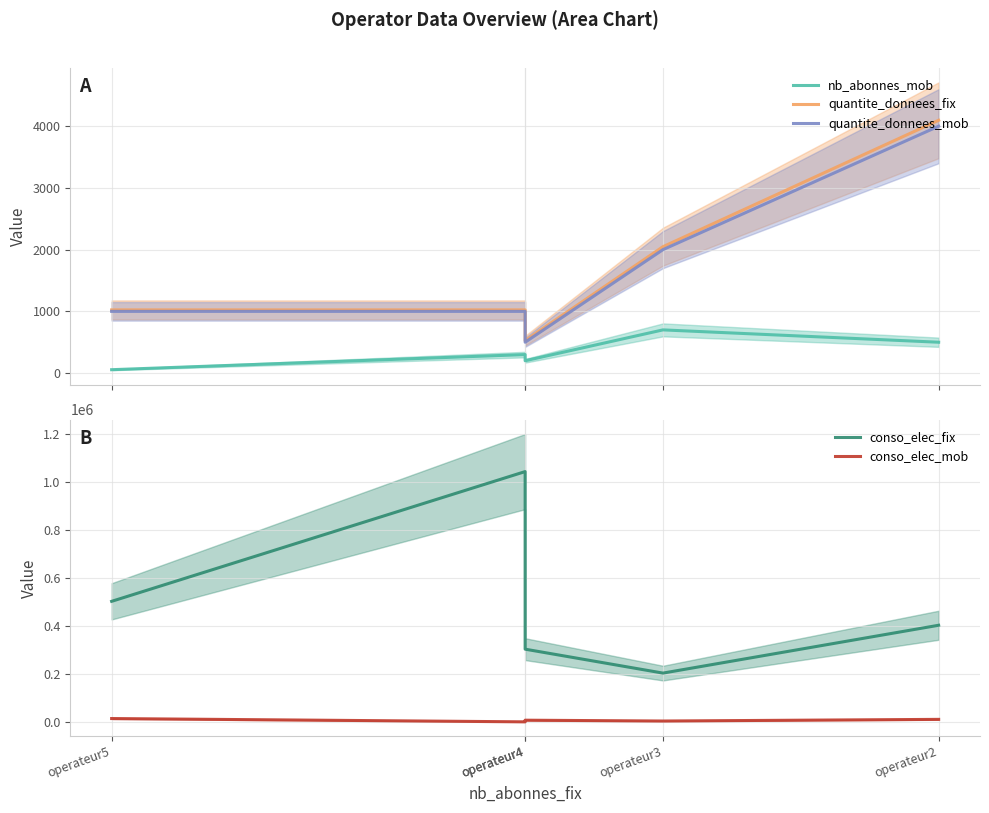

Reading left to right, list all the values displayed in this chart.

nb_abonnes_mob: 55	300	200	700	500
quantite_donnees_fix: 1024	1024	526	2048	4096
quantite_donnees_mob: 1000	1000	500	2000	4000
conso_elec_fix: 503700	1045000	304100	204300	403900
conso_elec_mob: 14708	900	7804	4352	11256